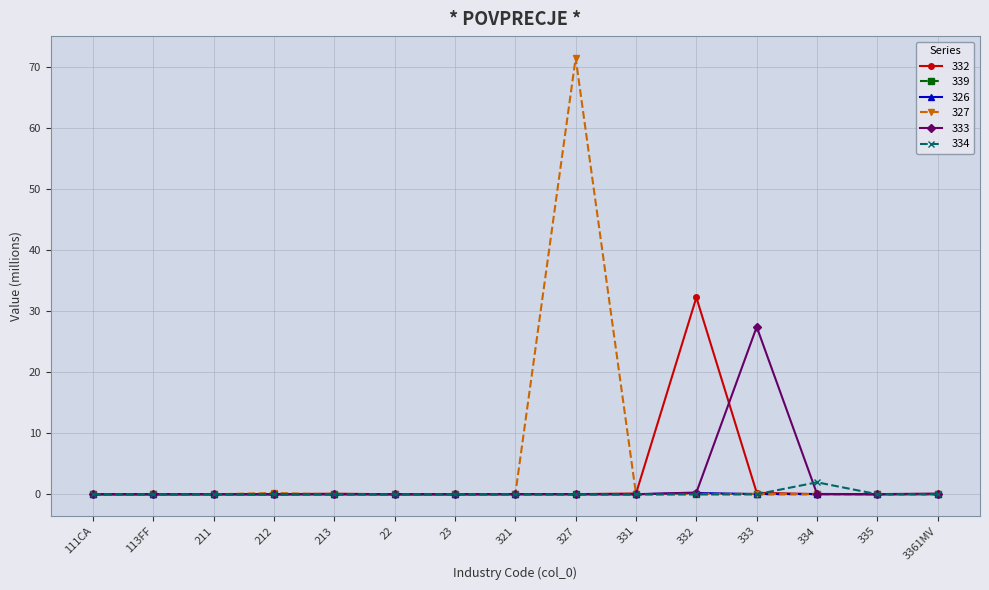

What is the maximum value shown in the chart?

71.4